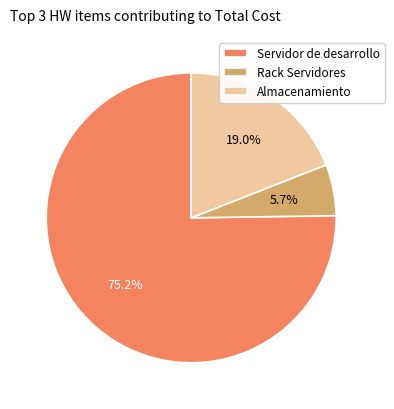

What is the smallest slice in the pie chart?

Rack Servidores